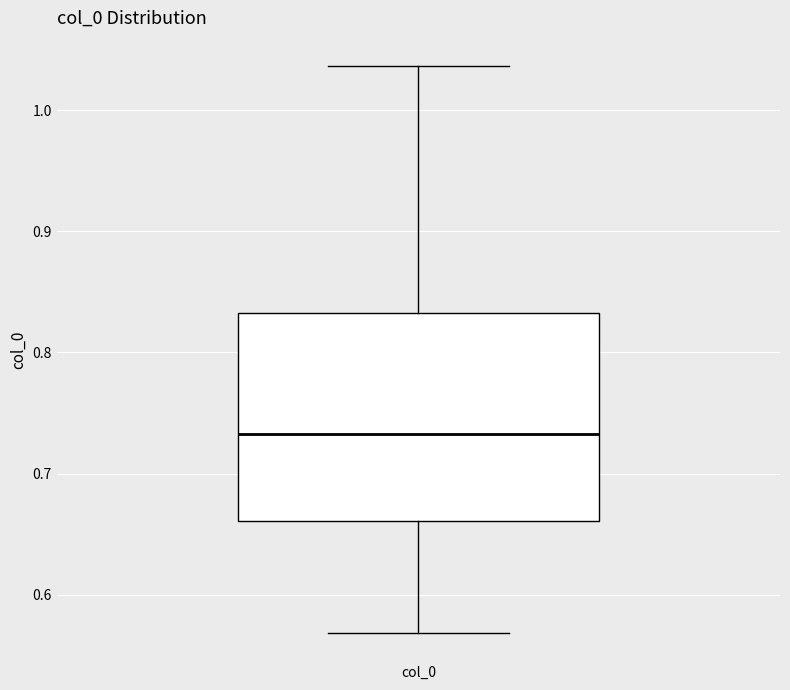

Where does the upper whisker of the box for col_0 end on the y-axis? The values are not printed on the chart, so give them approximately, as read against the axis.

1.04